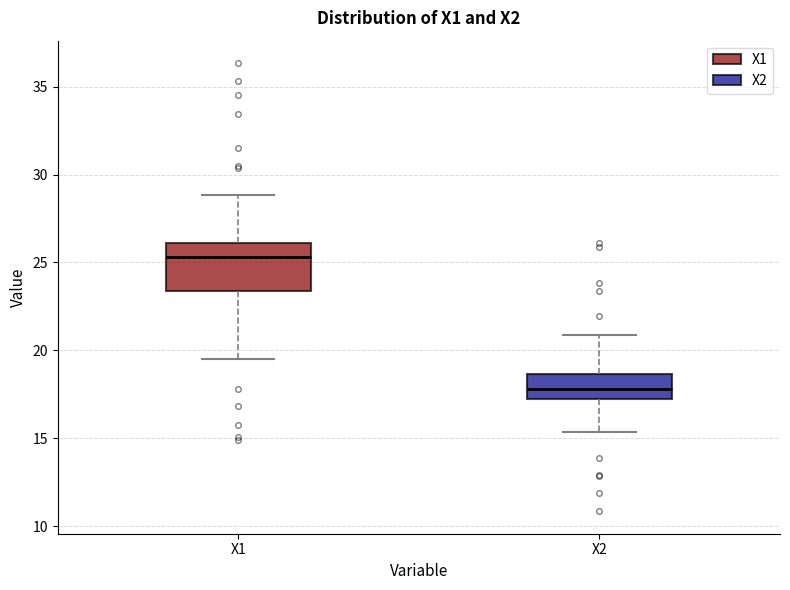

Reading left to right, read every box against the y-axis: the position of its median line, the range the box covers, and the ends of its whiskers. The values are not printed on the chart, so give them approximately, as read against the axis.

X1: median 25.5, box 23.5 to 26.0, whiskers 19.5 to 29.0
X2: median 18.0, box 17.0 to 18.5, whiskers 15.5 to 21.0